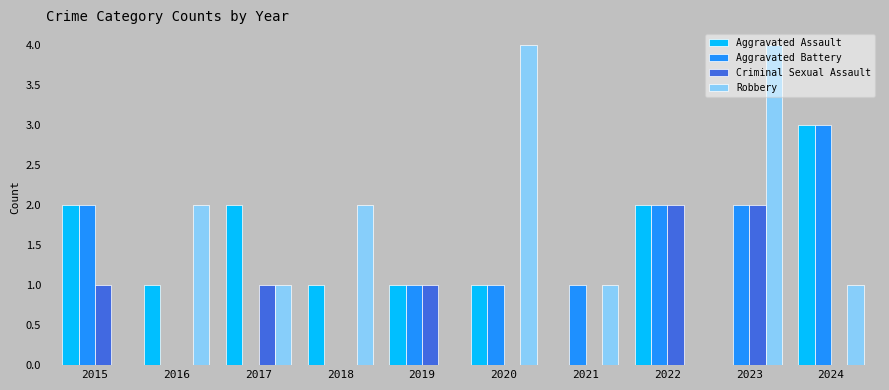

Reading left to right, list all the values displayed in this chart.

Aggravated Assault: 2	1	2	1	1	1	0	2	0	3
Aggravated Battery: 2	0	0	0	1	1	1	2	2	3
Criminal Sexual Assault: 1	0	1	0	1	0	0	2	2	0
Robbery: 0	2	1	2	0	4	1	0	4	1